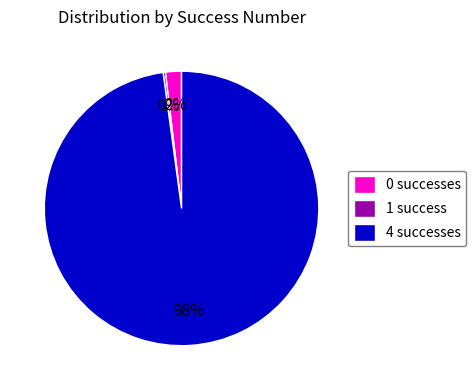

To the nearest percent, what is the difference between the largest and smallest slice percentages?

98%